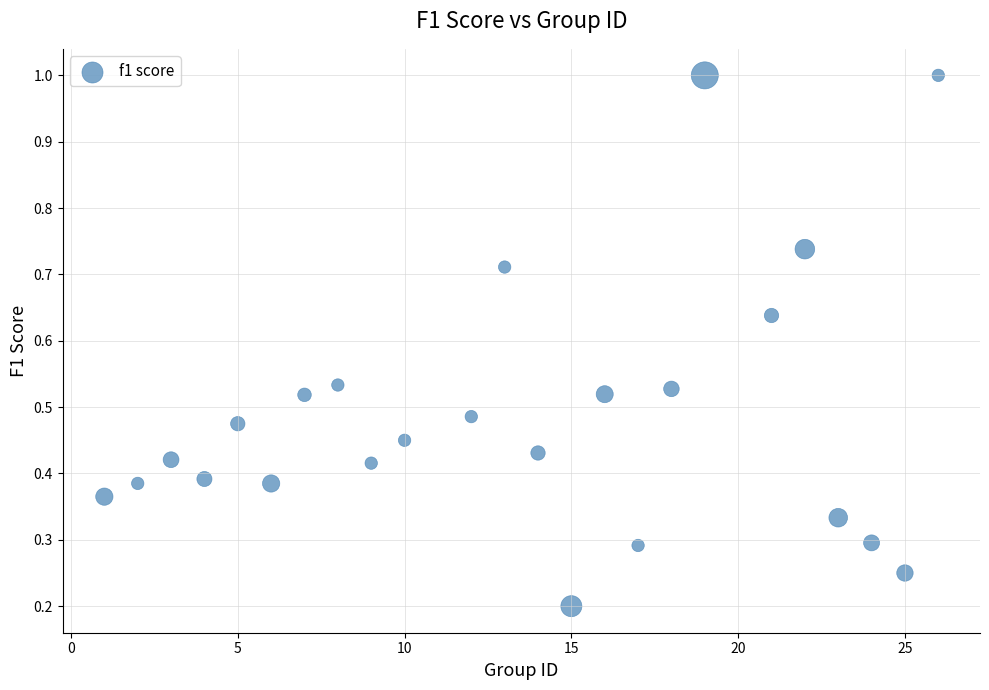

What is the range of Y values (max minus min)?

0.8